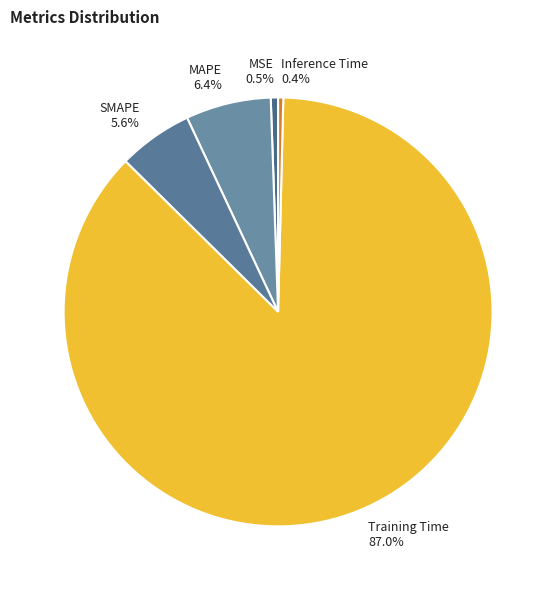

Does Training Time represent more than half of the total?

Yes